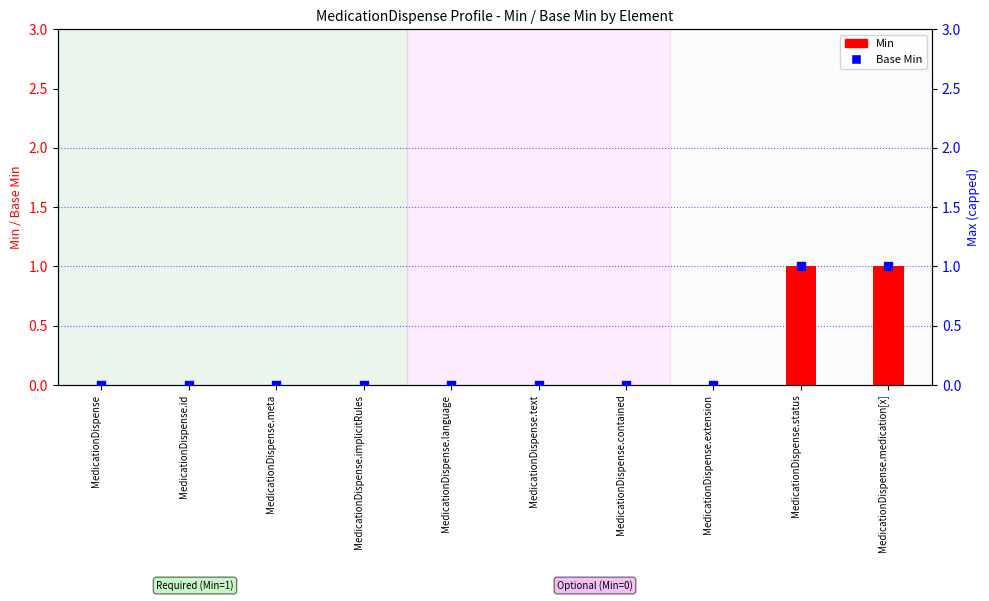

Which series contains the lowest Y value?

Min